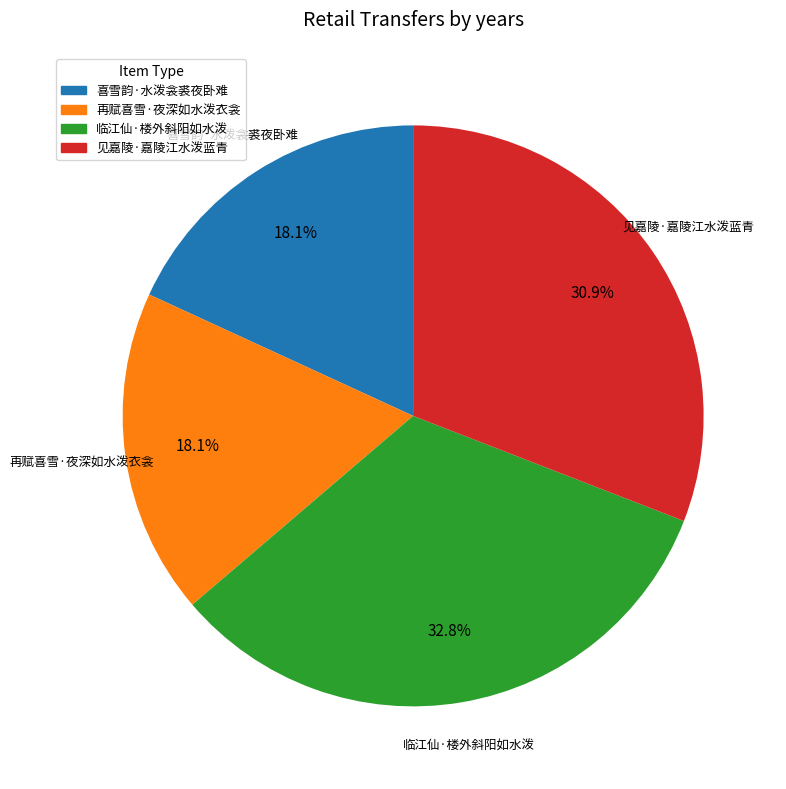

Does any single category account for the majority?

No